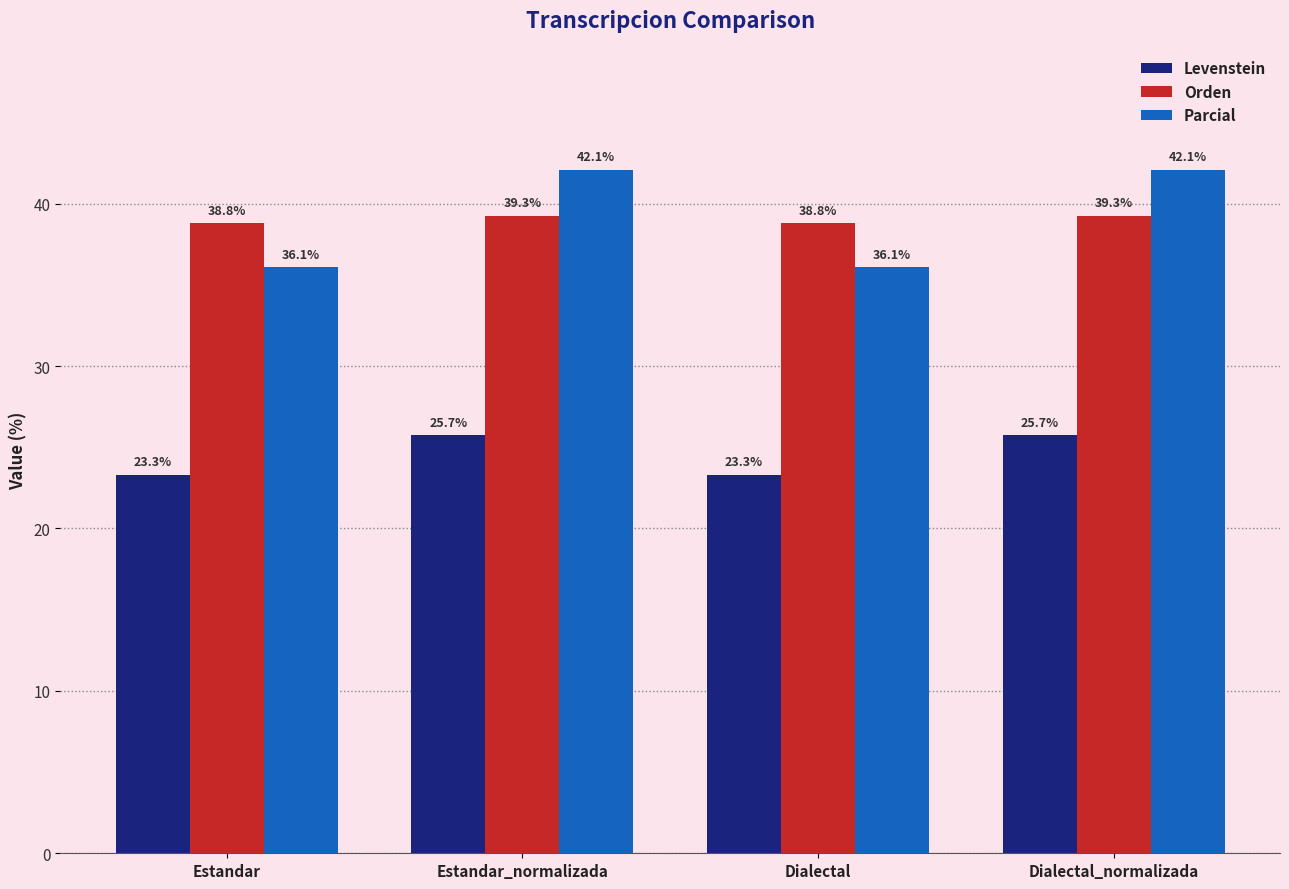

The Orden series shows 39.3 at Estandar_normalizada. True or false?

True